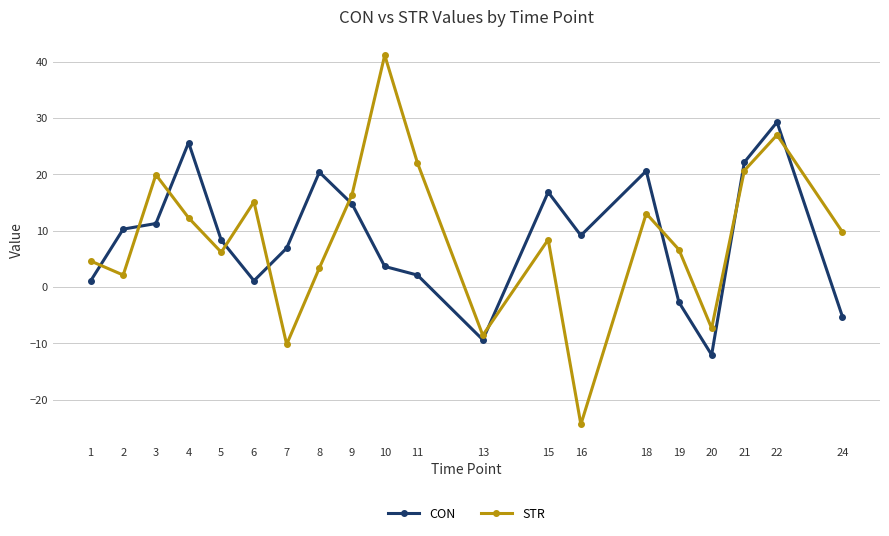

What are all the series names shown in the legend?

CON, STR